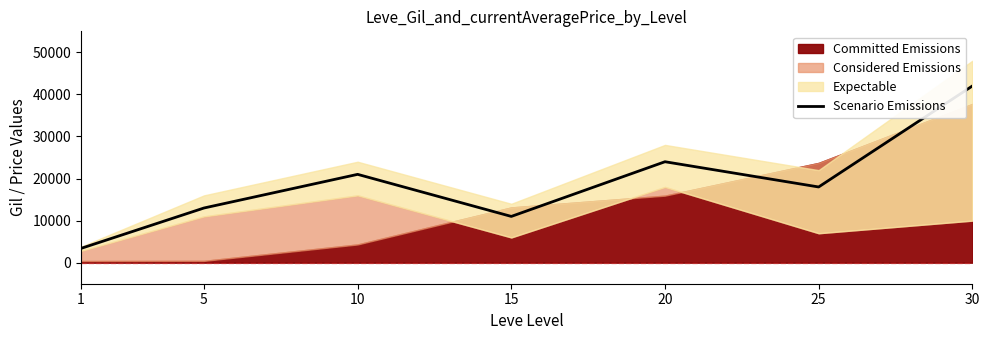

The chart shows a value of 14554 at 10. True or false?

False